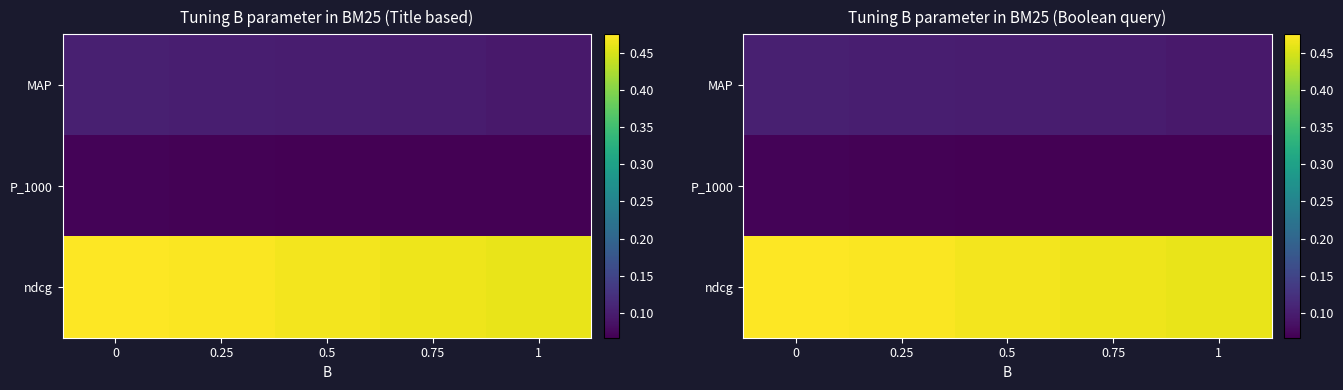

Between 0.5 and 0.75, which series saw the biggest shift?

ndcg